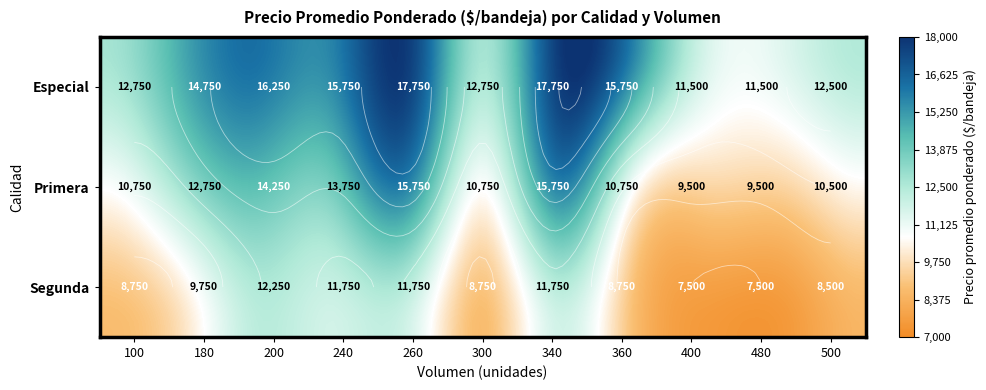

Which series changed the most between 200 and 480?

Especial